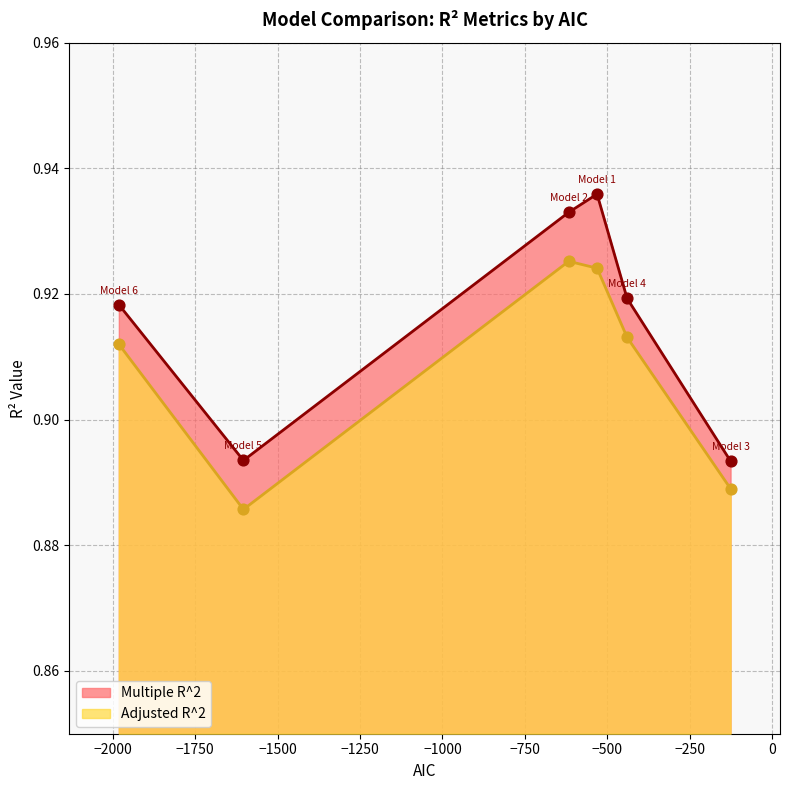

What is the total value across all series at Model 4 (Box-Cox)?

1.8